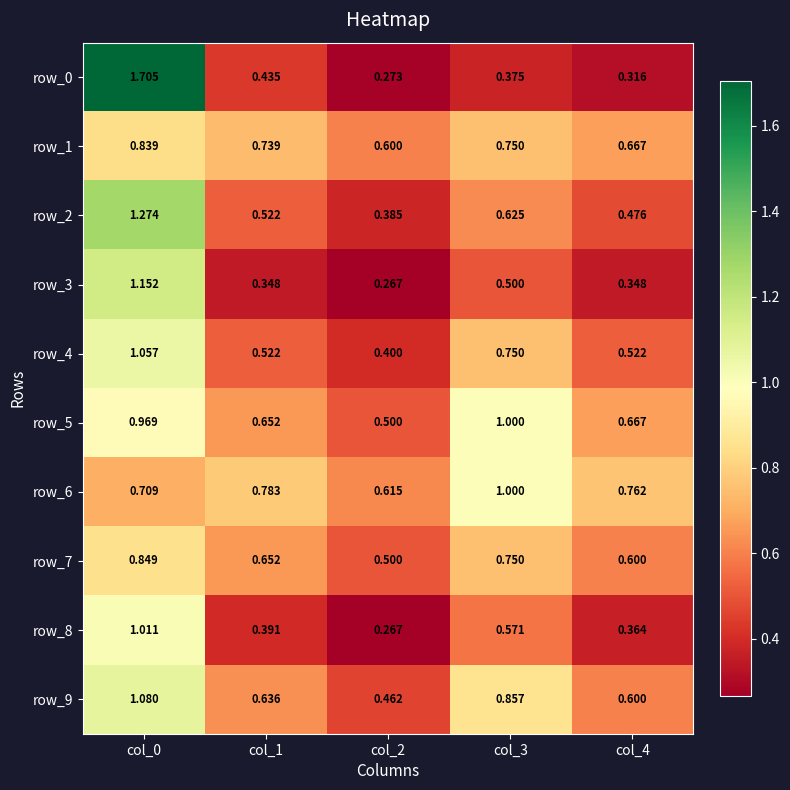

Rank the categories by row_6 value from lowest to highest.

col_2, col_0, col_4, col_1, col_3